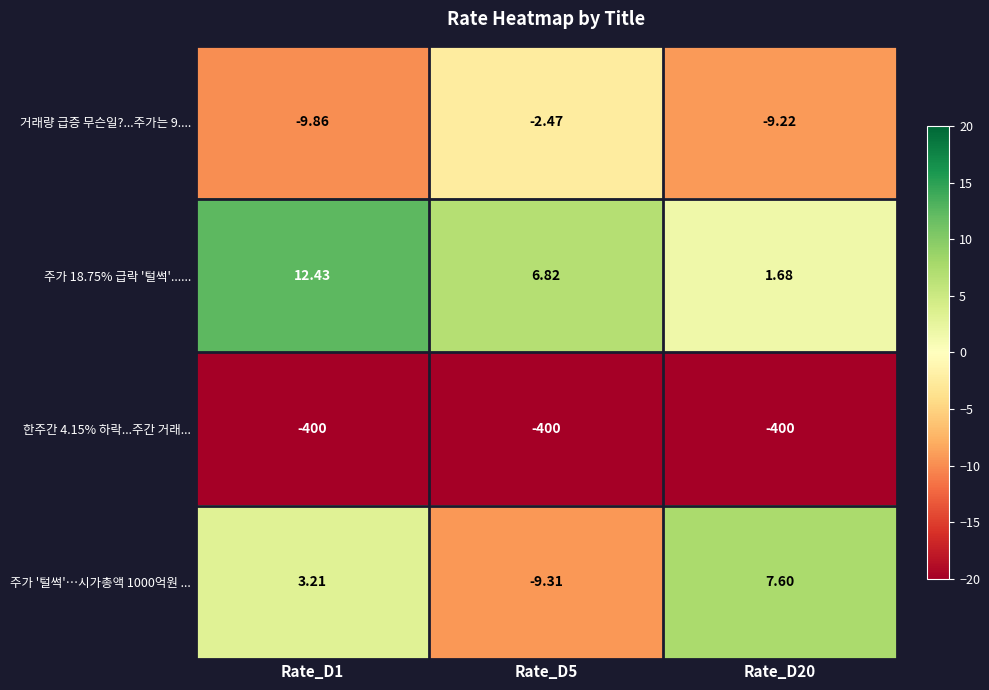

Is the value of 한주간 4.15% 하락...주간 거래... at Rate_D5 greater than the value of 거래량 급증 무슨일?...주가는 9.... at Rate_D1?

No